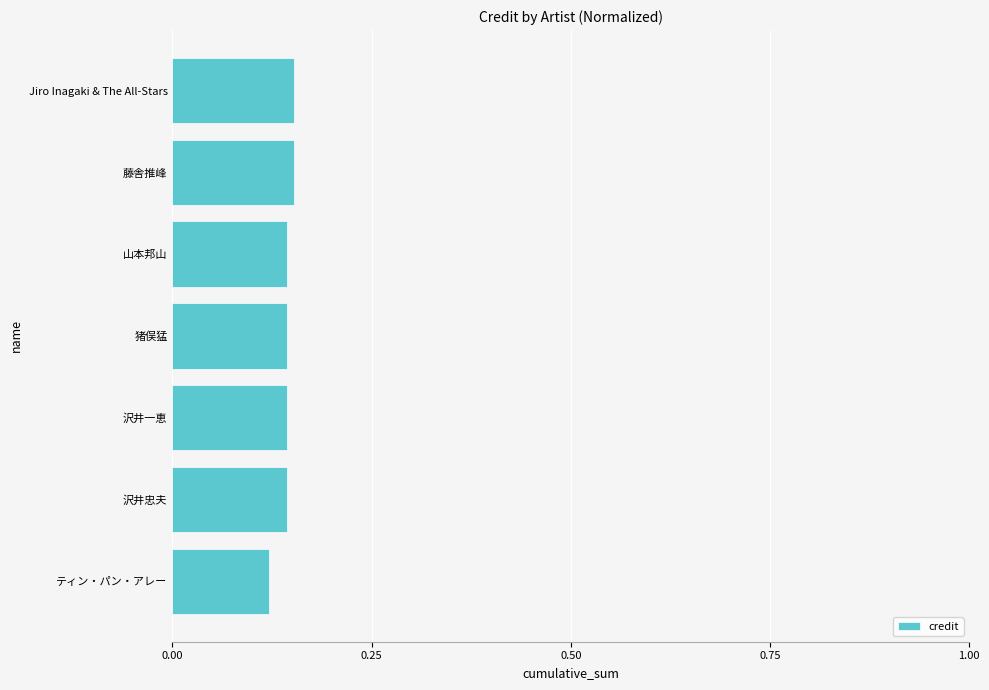

What is the sum of the values at Jiro Inagaki & The All-Stars and 沢井一恵?

0.3